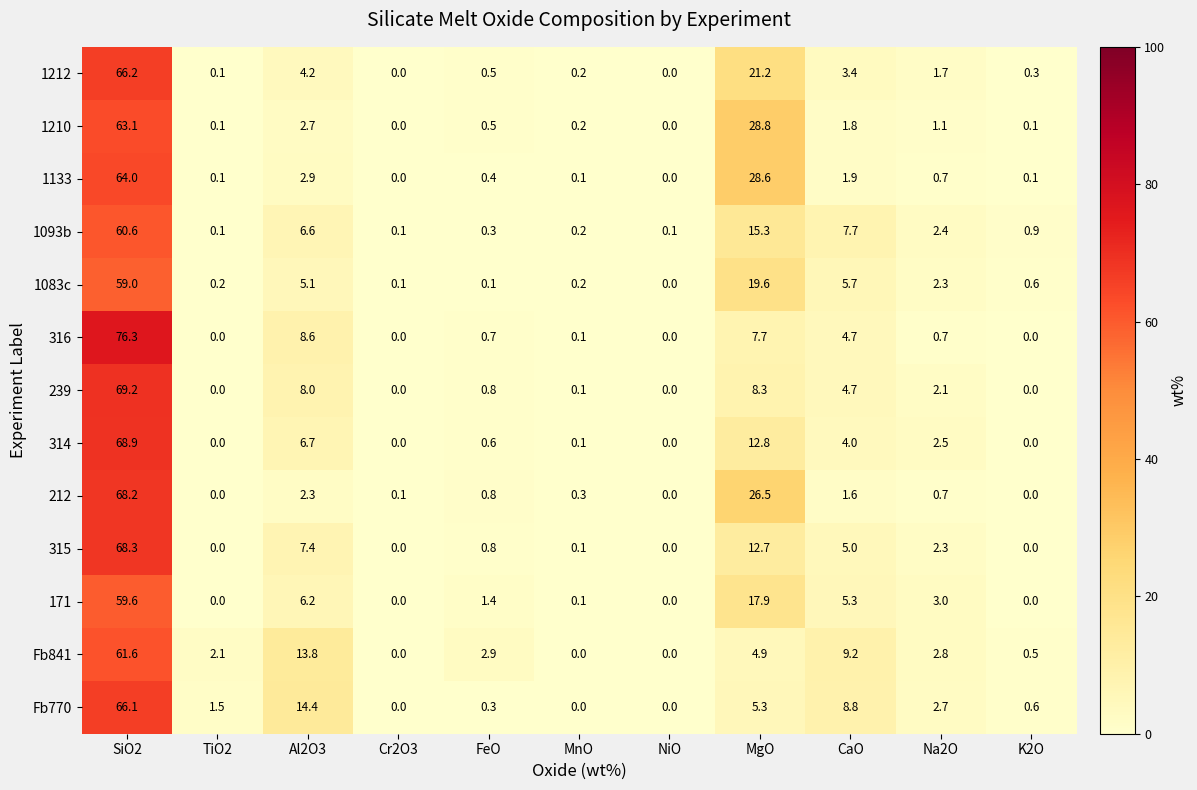

Which series has the largest range (max minus min)?

316